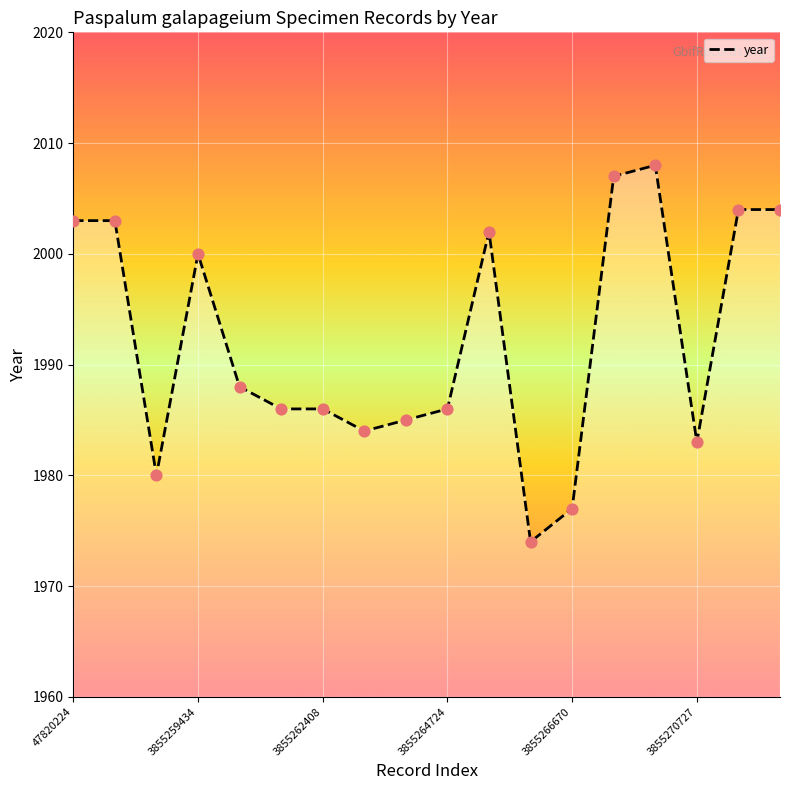

Which has a higher value, 3855266645 or 3855275274?

3855275274